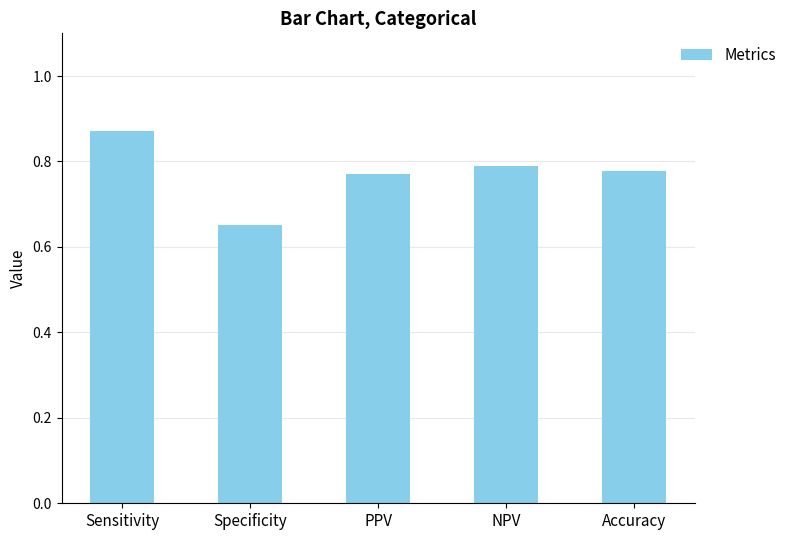

Which category has the highest value across all series?

Sensitivity